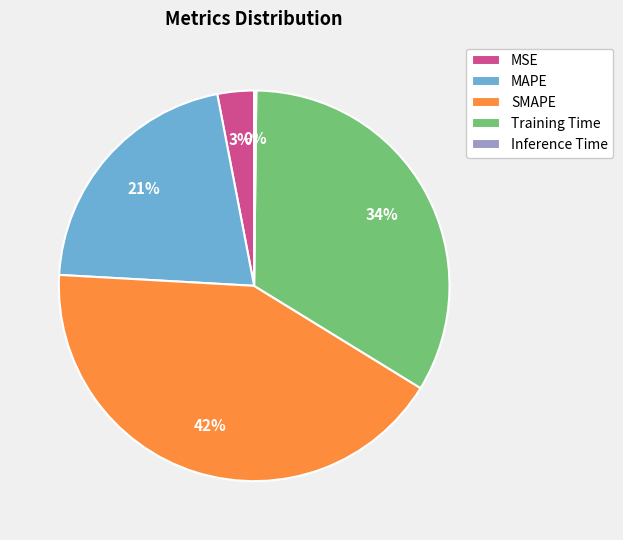

Is the sum of SMAPE and MSE greater than half?

No